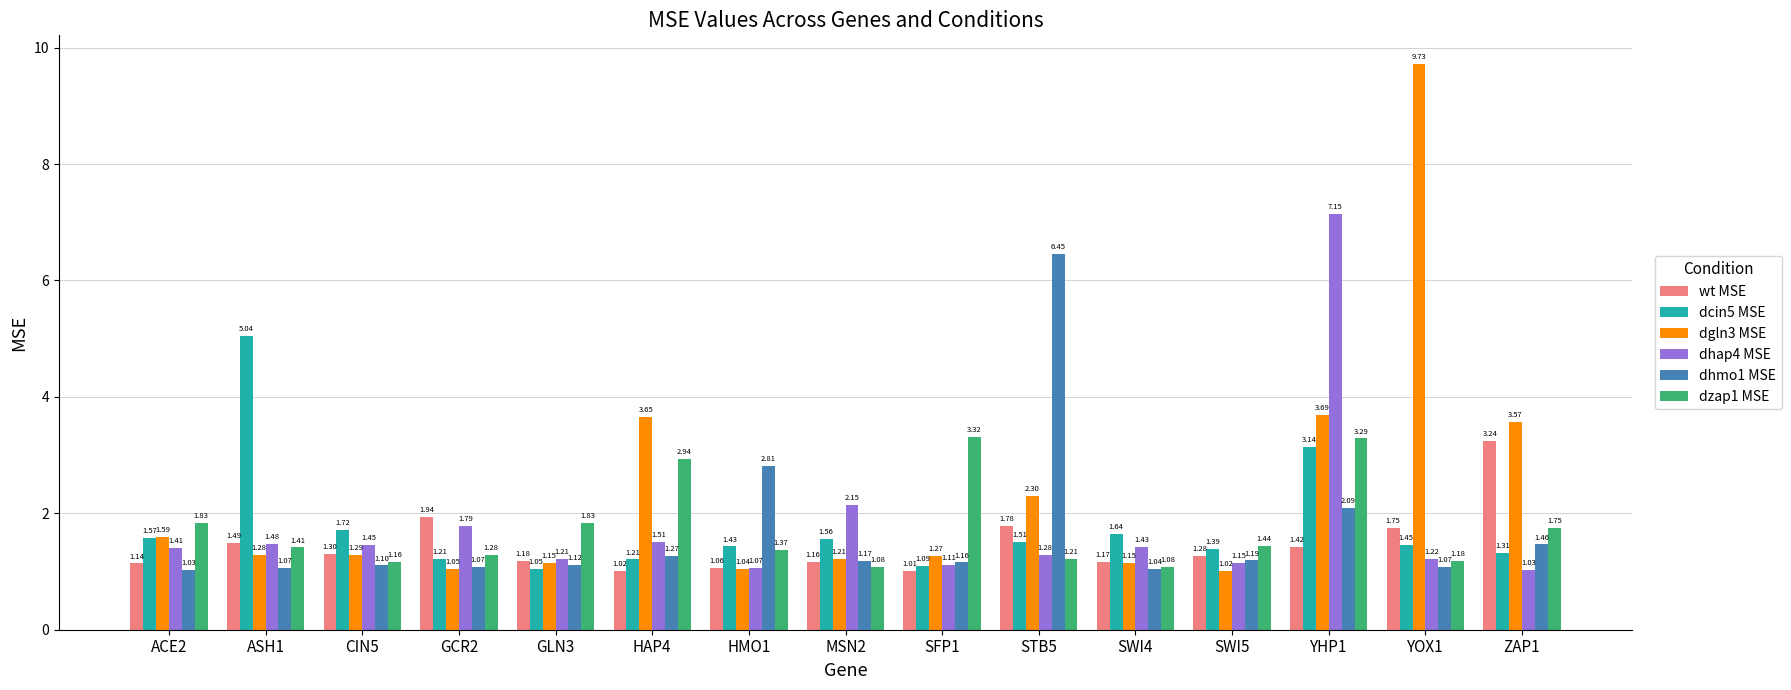

True or false: wt MSE has a value of 1.0 at GCR2.

False